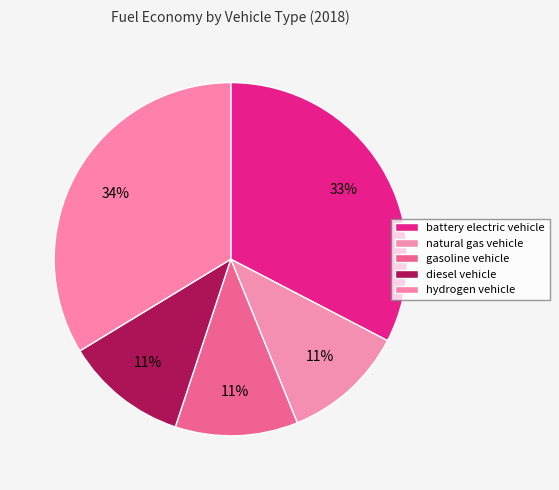

To the nearest percent, what is the average slice percentage?

20%